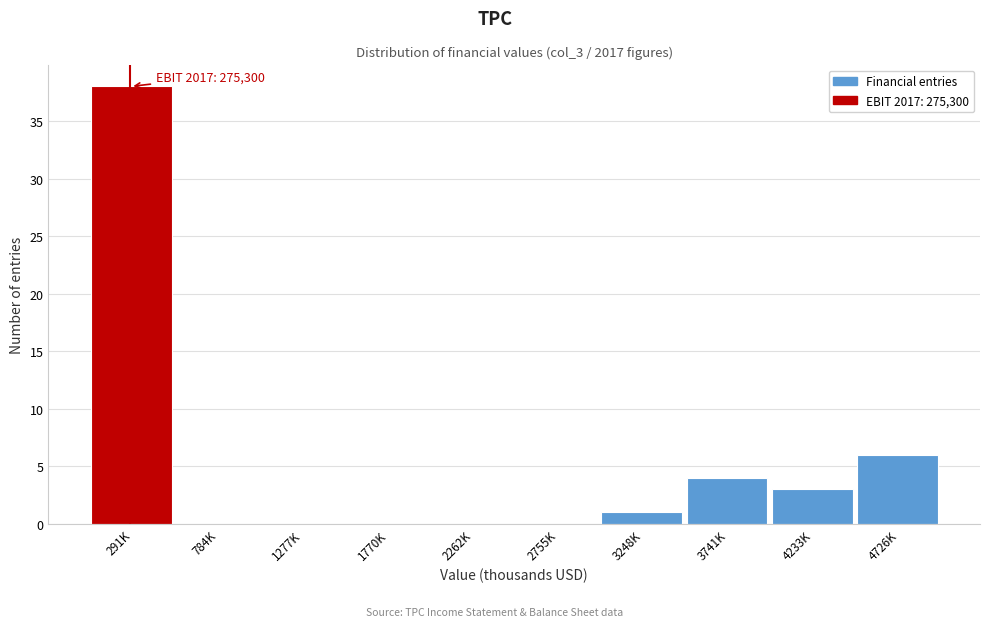

Reading left to right, list all the values displayed in this chart.

291K=38	784K=0	1277K=0	1770K=0	2262K=0	2755K=0	3248K=1	3741K=4	4233K=3	4726K=6